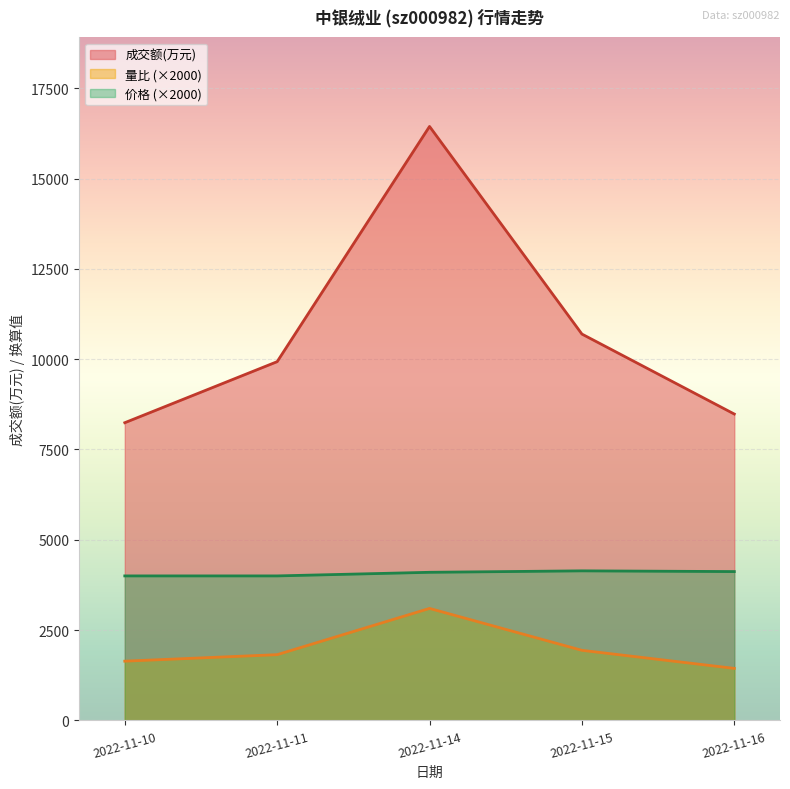

Where does the 成交额(万元) series first go above 9931?

2022-11-14